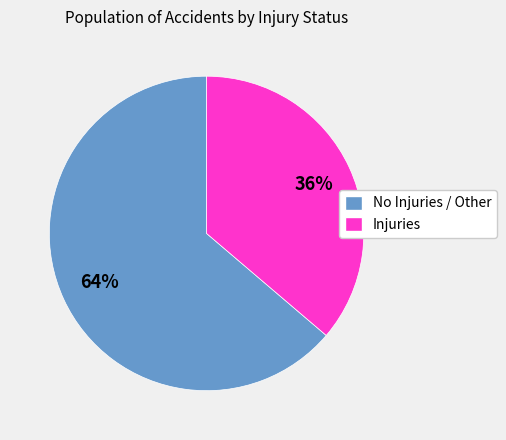

Is there a majority slice in this chart?

Yes